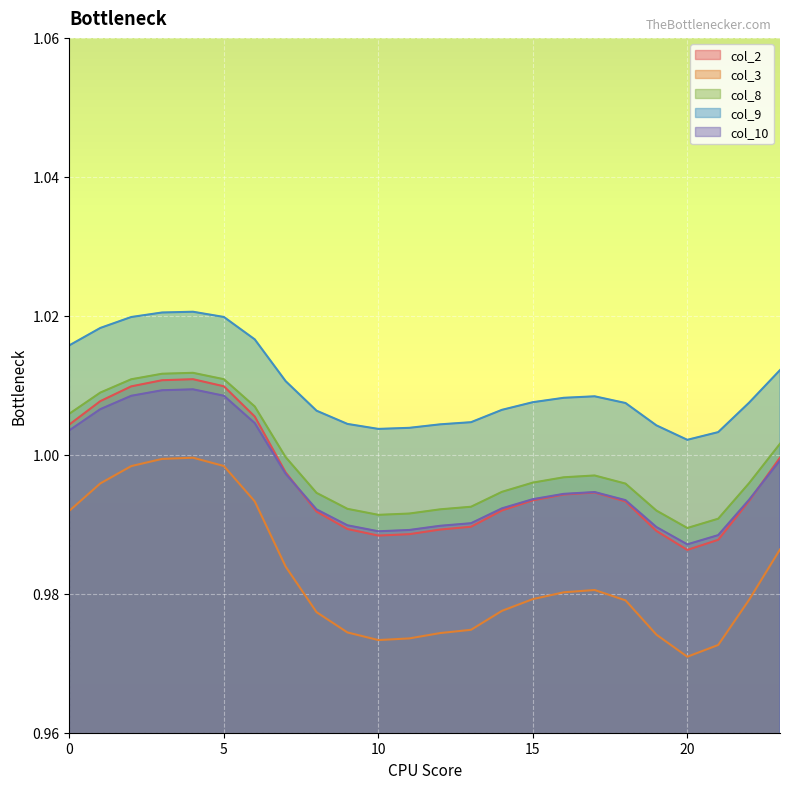

At which category does col_8 reach its first local peak?

4